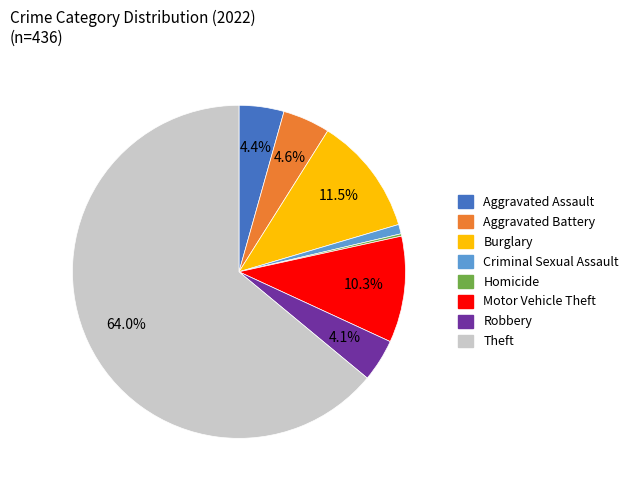

Does any single category account for the majority?

Yes